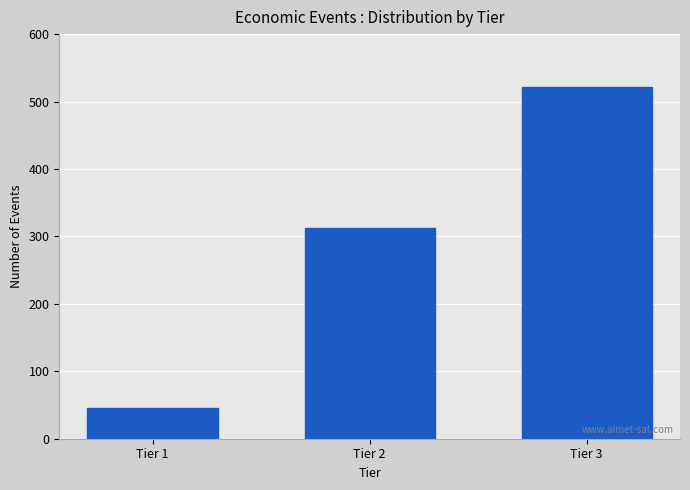

Reading right to left, extract all data points from this chart.

Tier 3=521	Tier 2=312	Tier 1=45